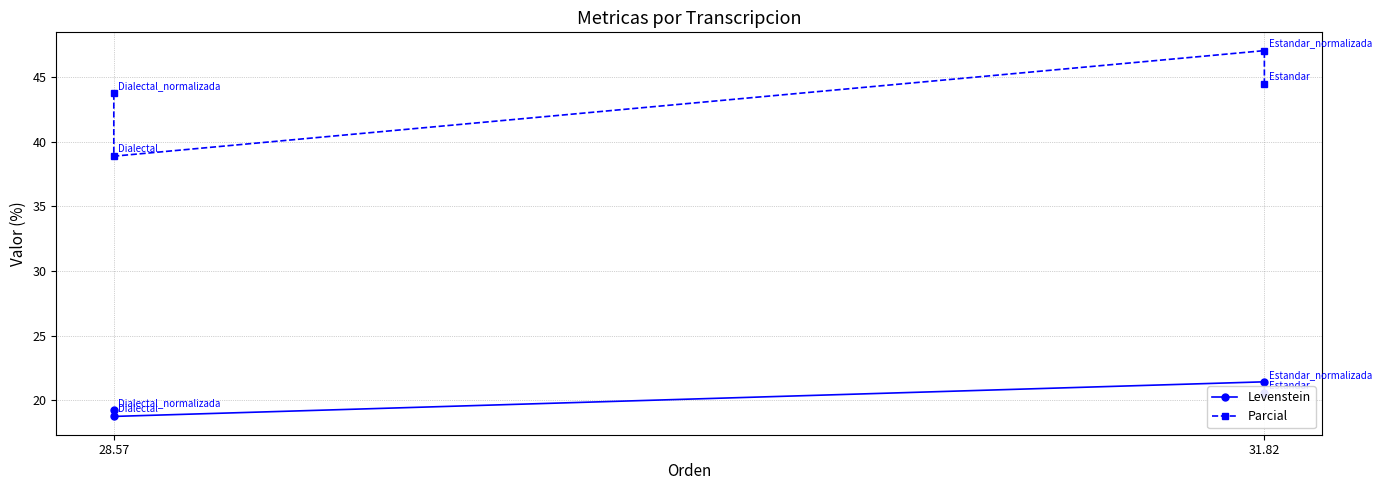

True or false: Parcial has a value of 24.2 at 28.57.

False